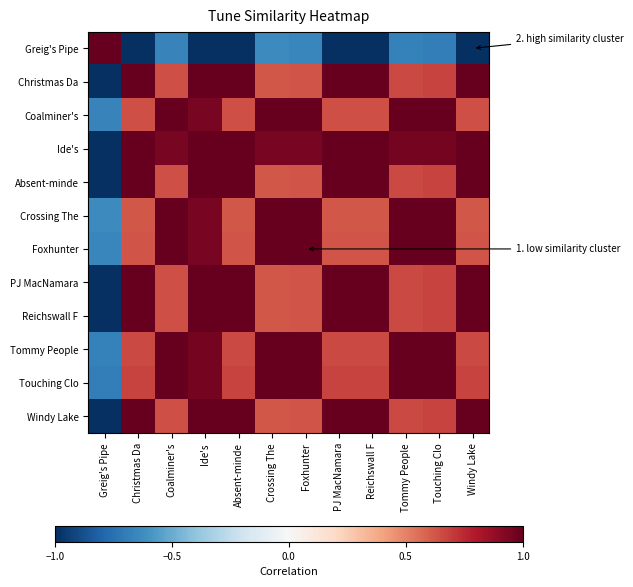

Which category has the lowest value across all series?

Christmas Da